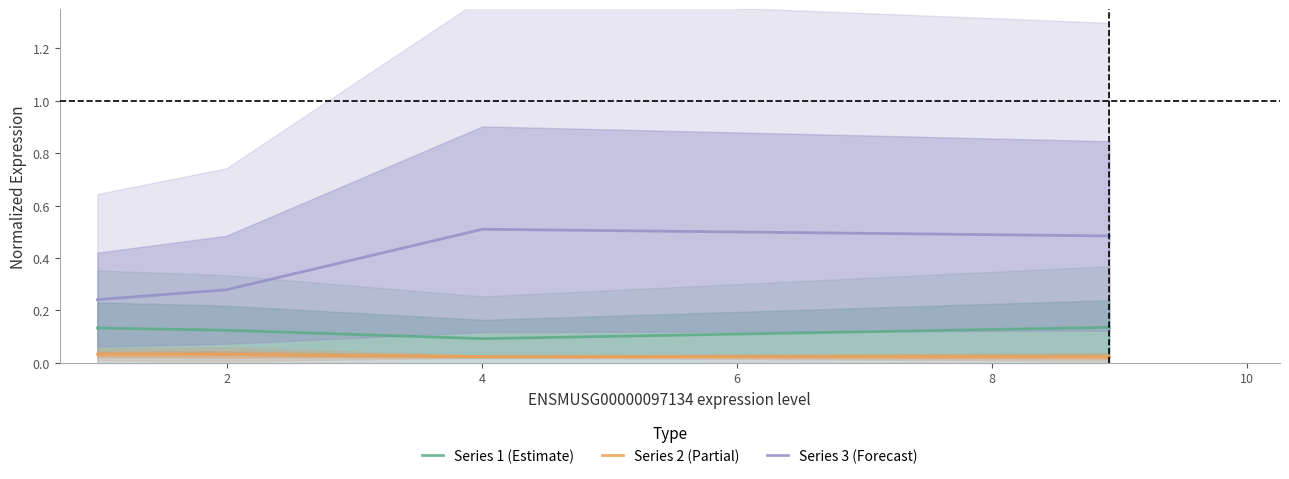

True or false: Series 1 (Estimate) and Series 2 (Partial) intersect in this chart.

False